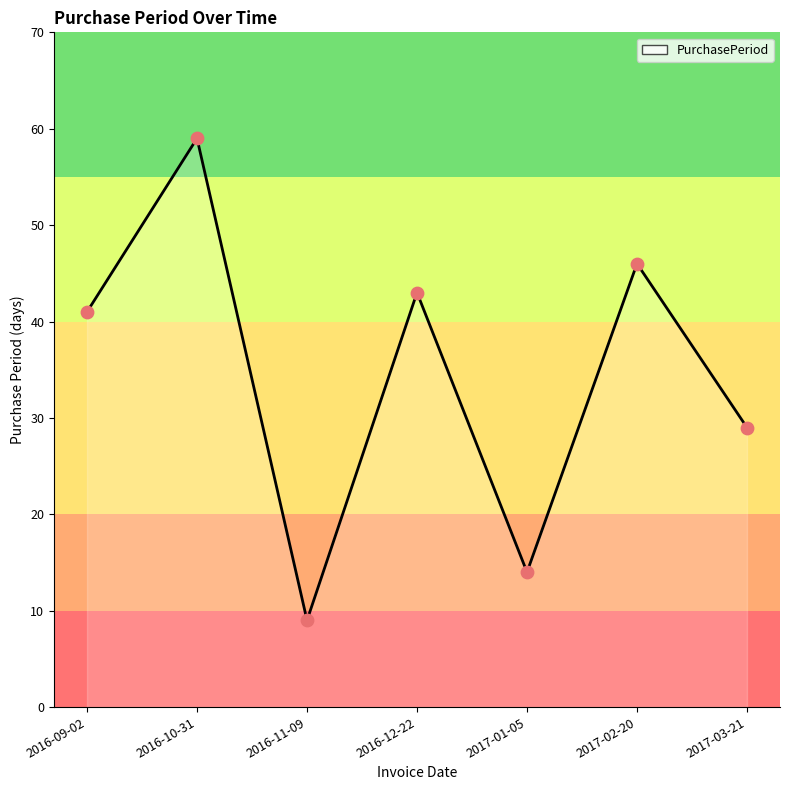

What is the change in value from 2016-09-02 to 2016-12-22?

+2